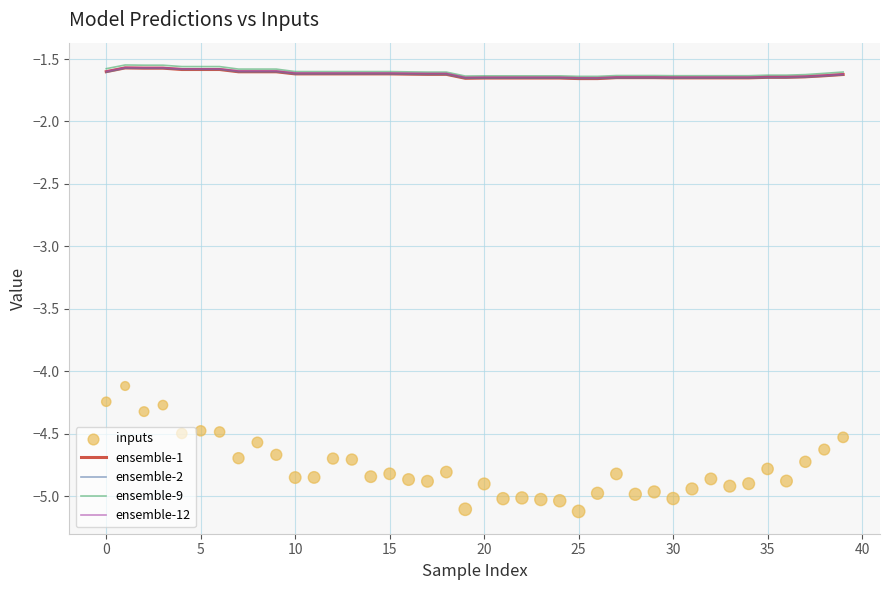

Which series has the largest Y range (max minus min)?

inputs